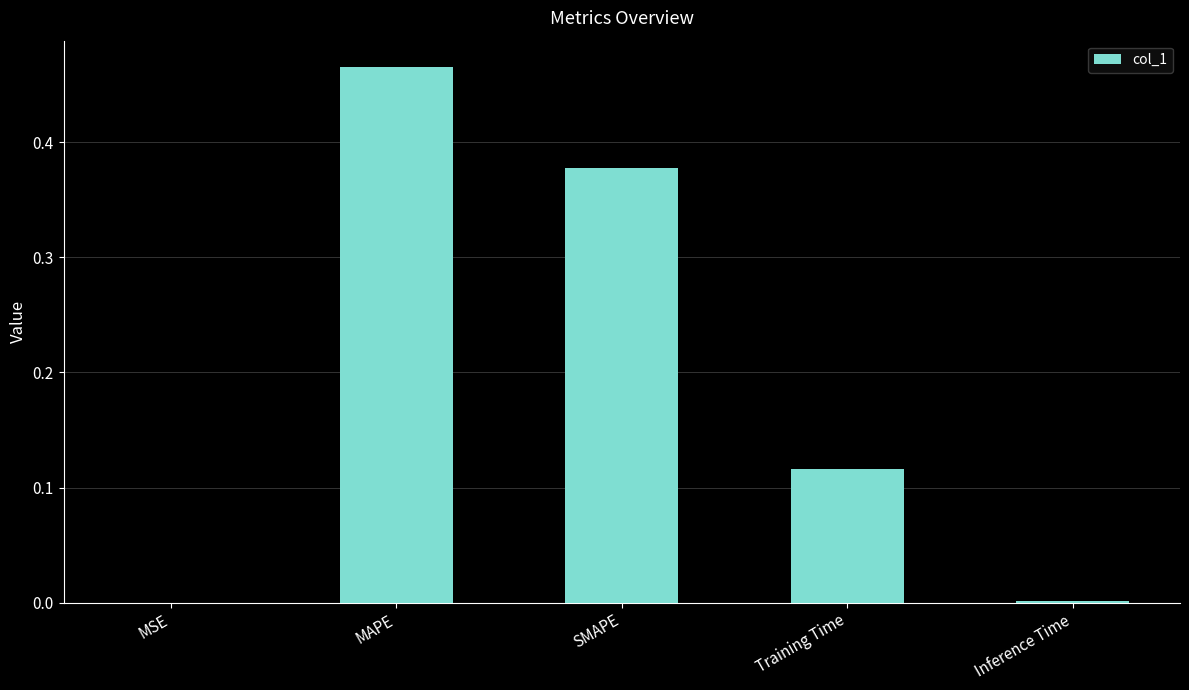

The chart shows a value of 0.0 at Inference Time. True or false?

True